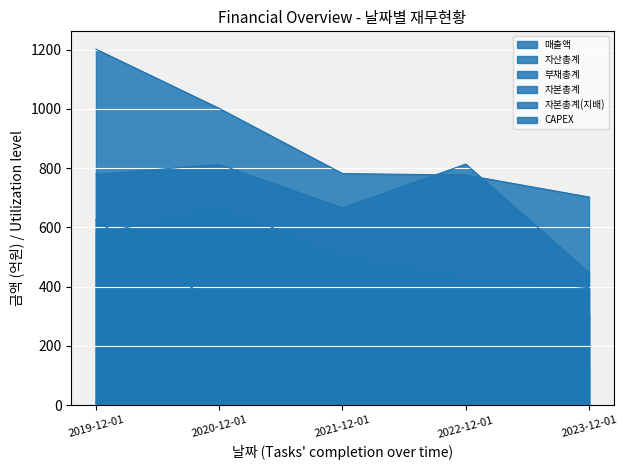

True or false: CAPEX and 매출액 intersect in this chart.

False